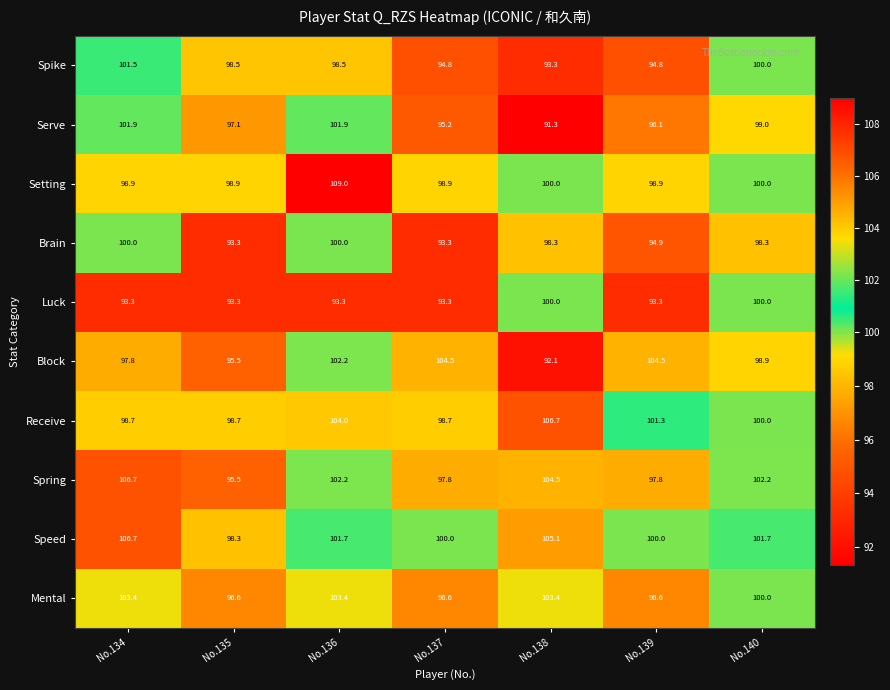

What is the difference between the maximum and minimum values in the Setting series?

10.1